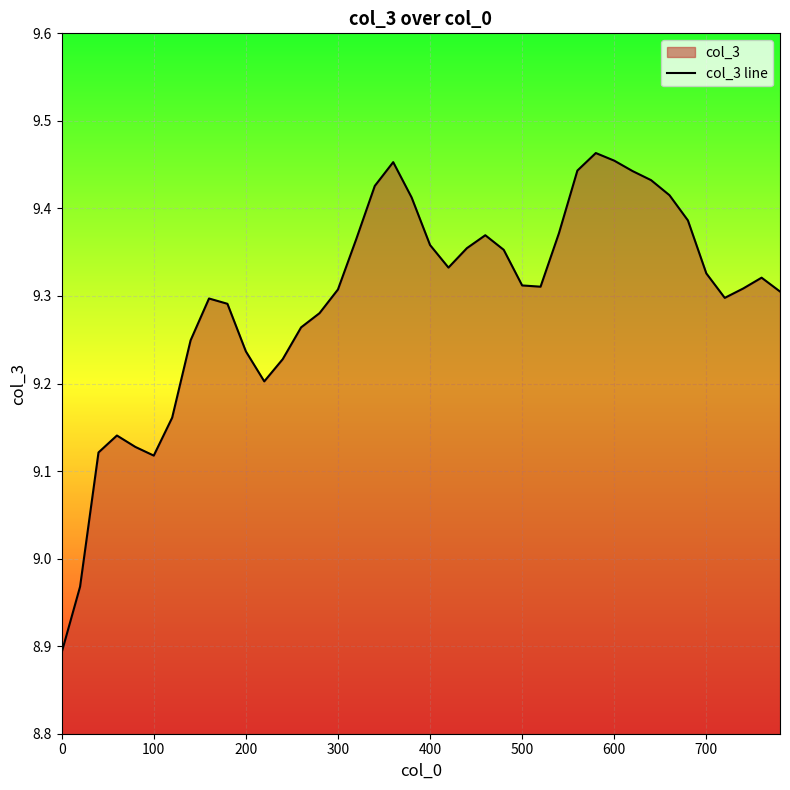

Between 300 and 700, which is larger?

700